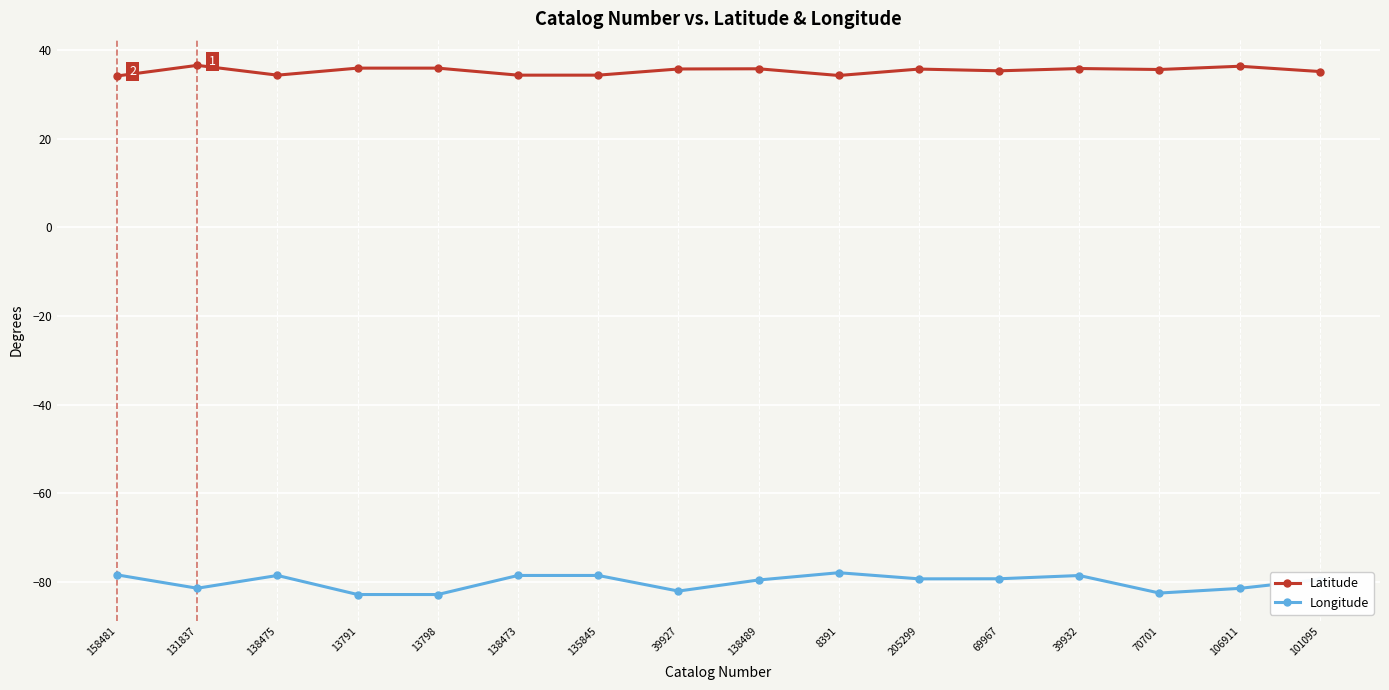

Is it true that Latitude equals 59.8 at 39932?

False